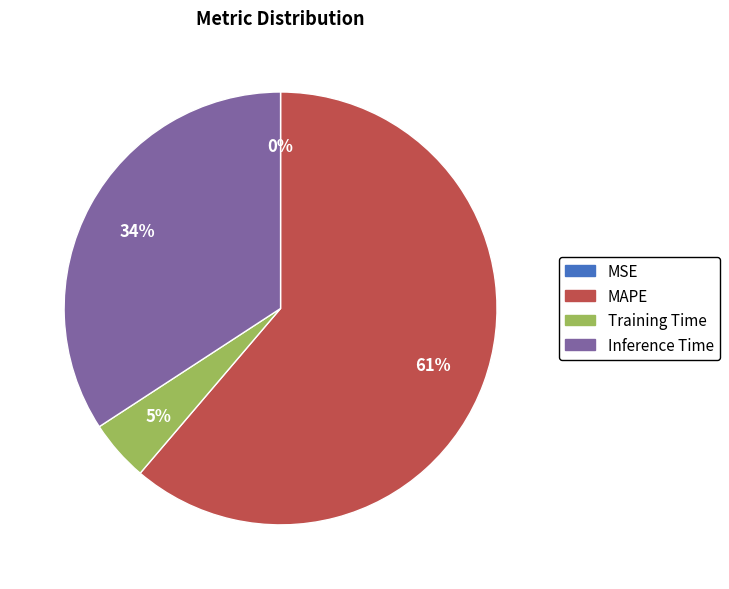

To the nearest percent, what is the average slice percentage?

25%